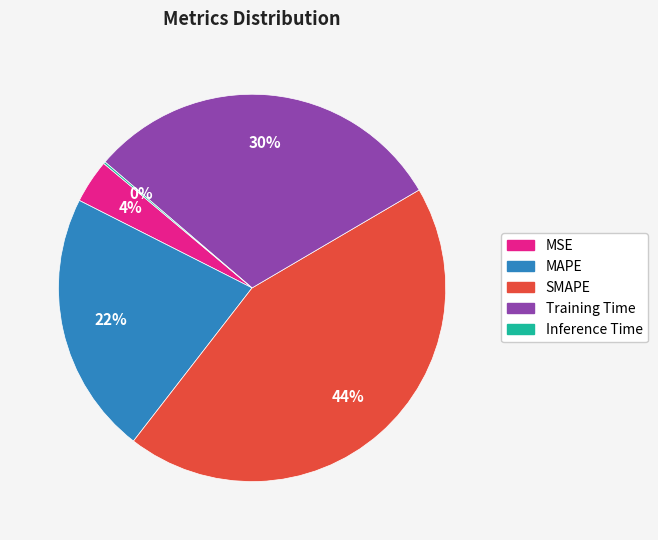

Is there any slice that represents more than half of the pie?

No